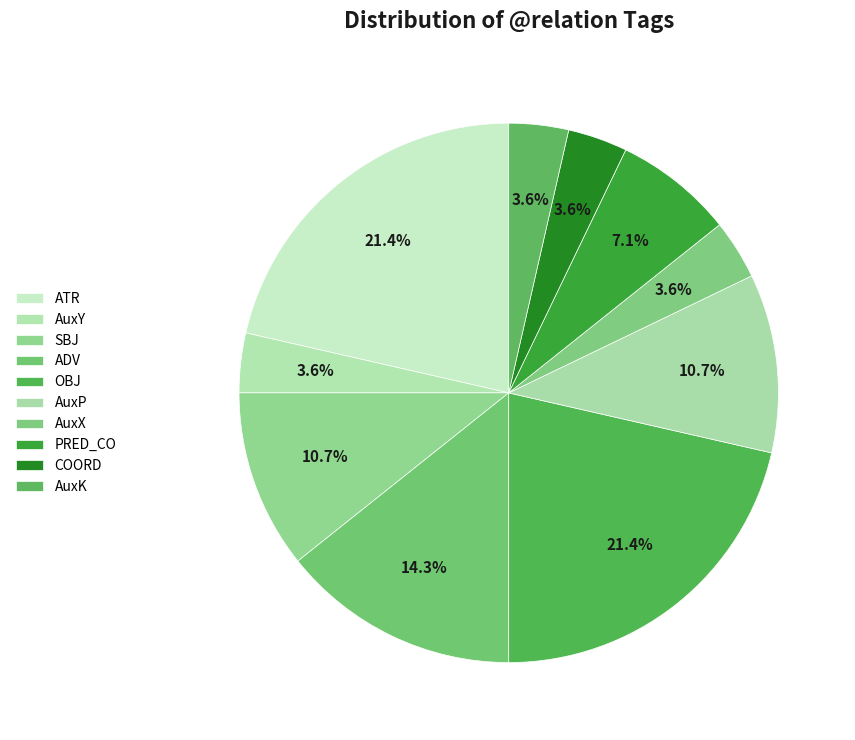

To the nearest percent, what percentage of the pie is PRED_CO?

7%